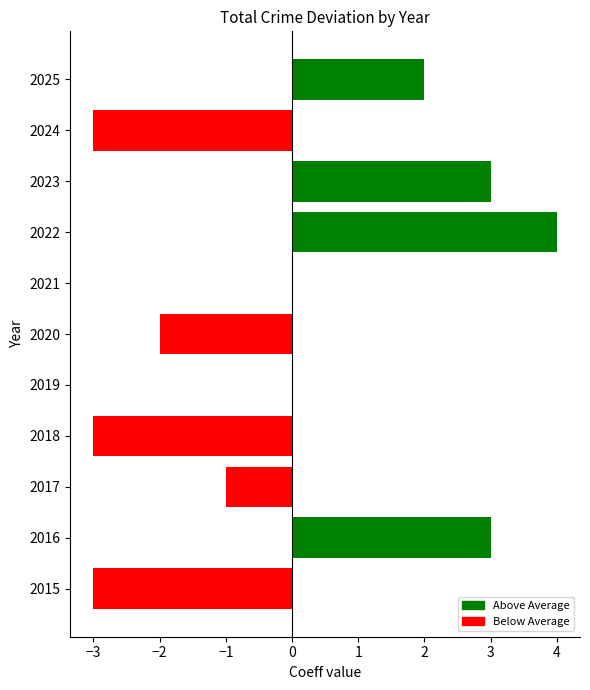

Which label corresponds to the largest value in the chart?

2022